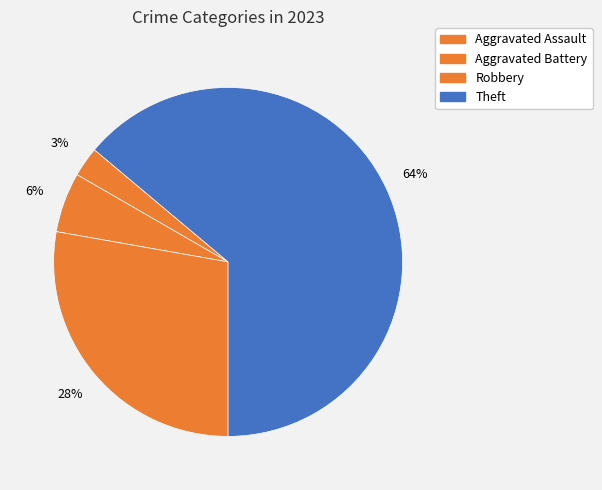

Does Theft account for over 50% of the chart?

Yes